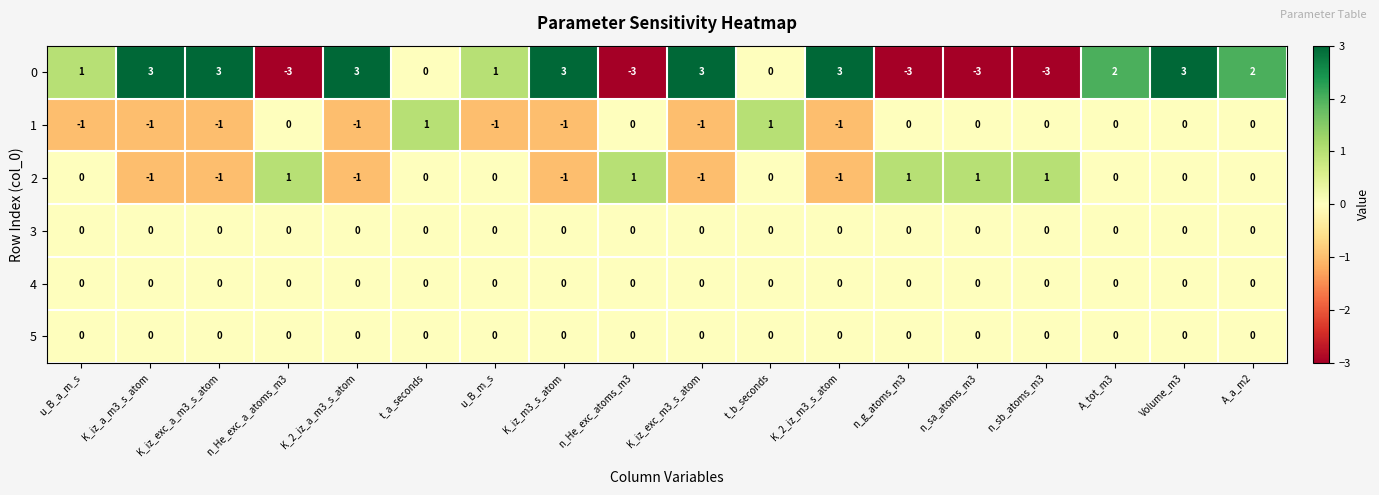

What is the difference between the highest and lowest values at n_He_exc_a_atoms_m3?

4